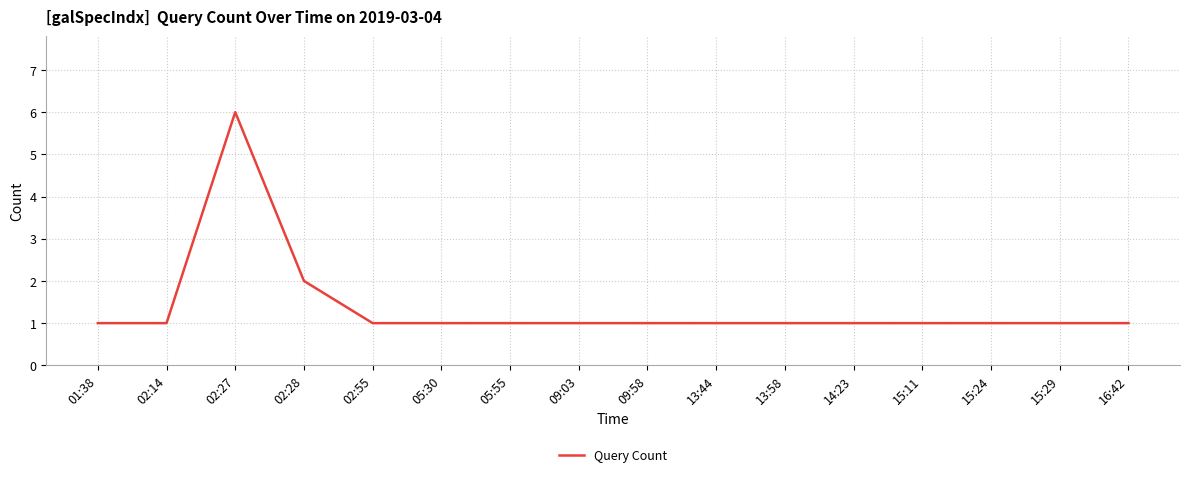

Is it true that the value at 13:58 is 2?

False